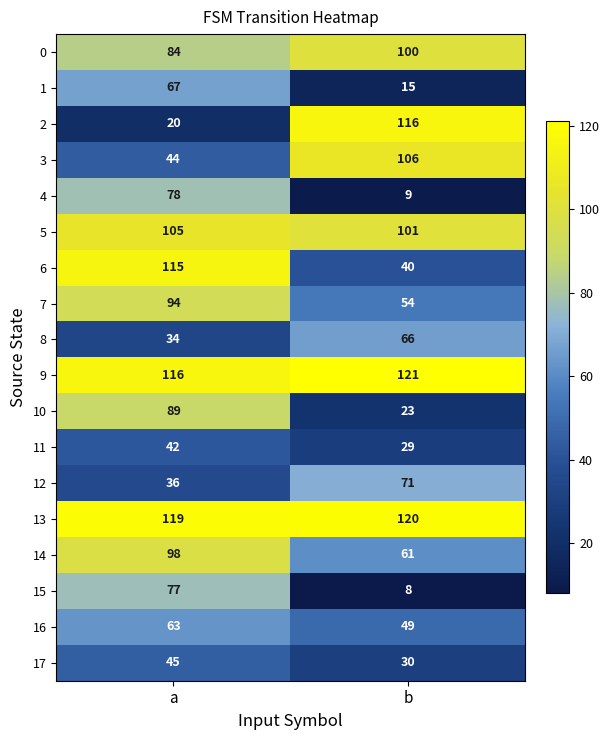

At which category is the sum across all series the highest?

a